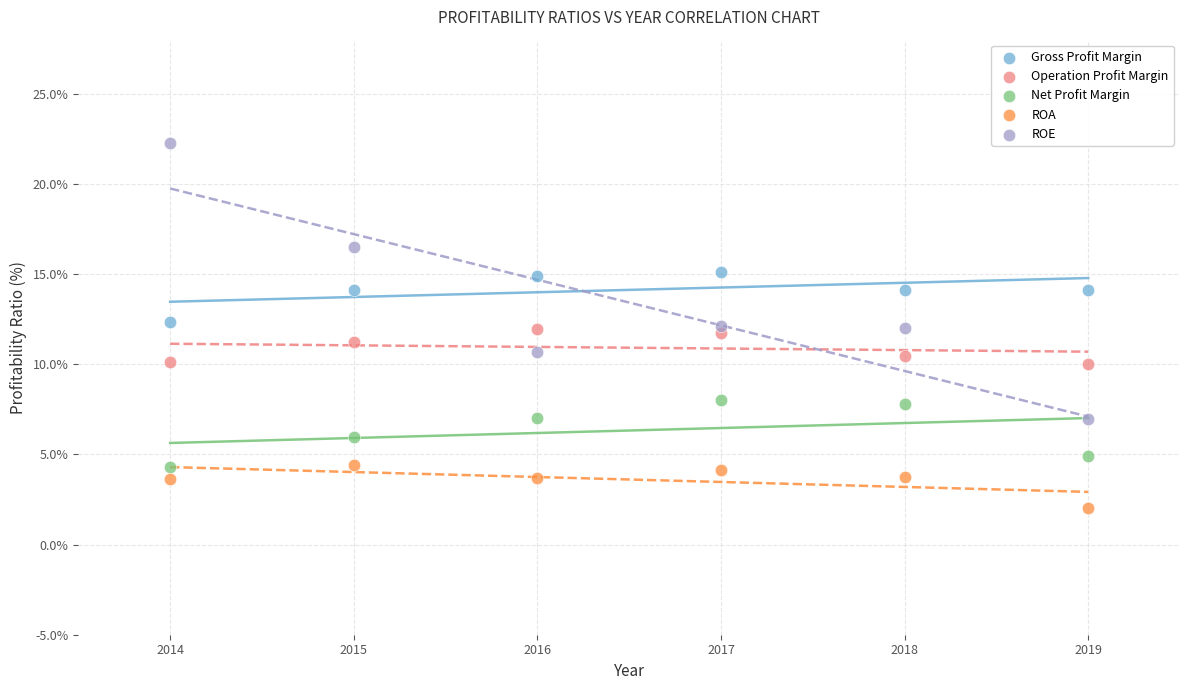

Which series contains the lowest Y value?

ROA